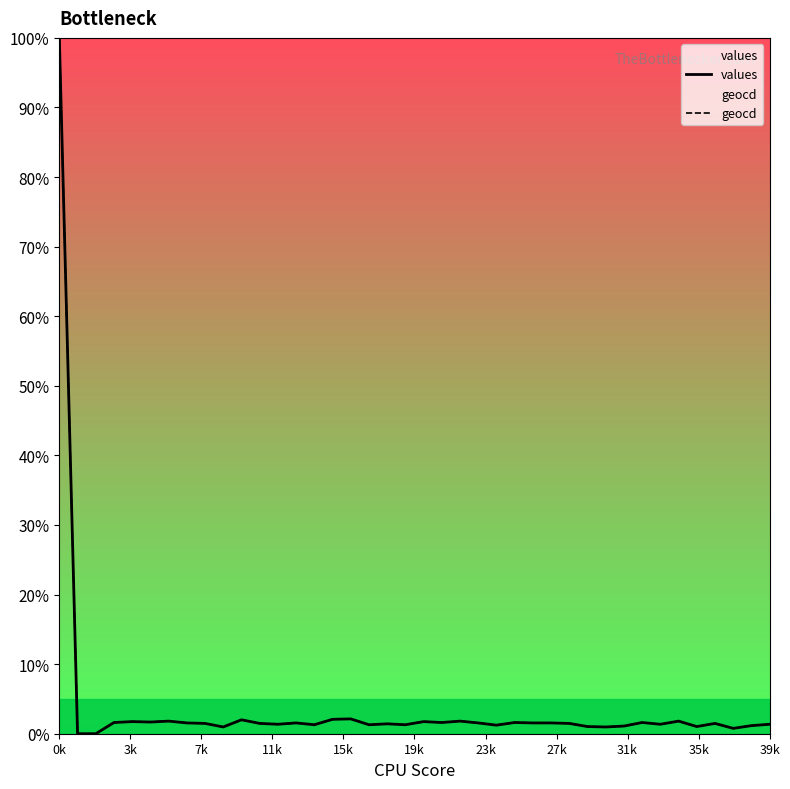

How many lines are shown in the chart?

2